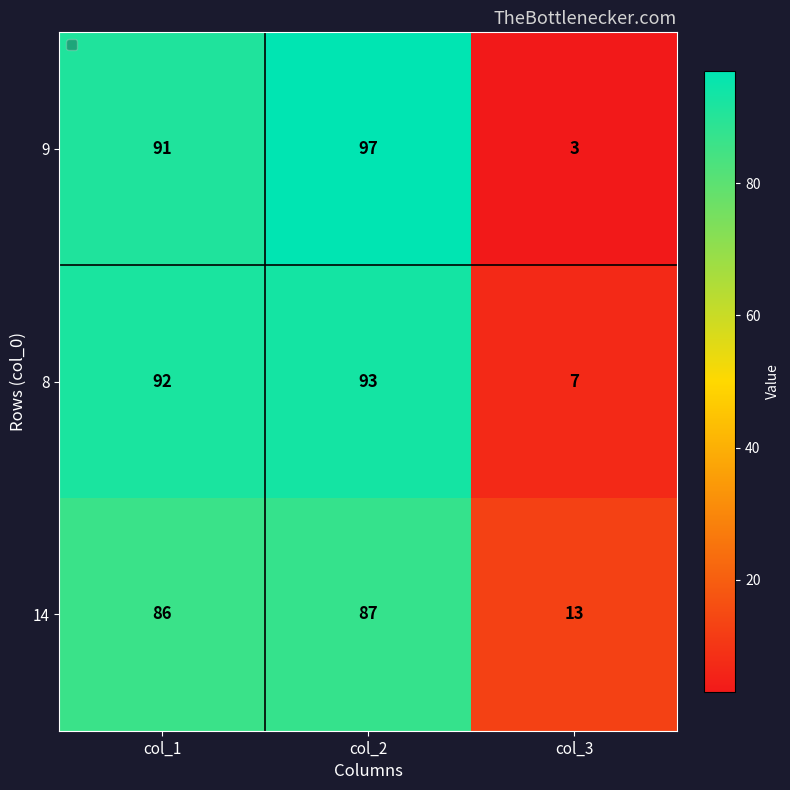

Which series has the widest spread of values?

9